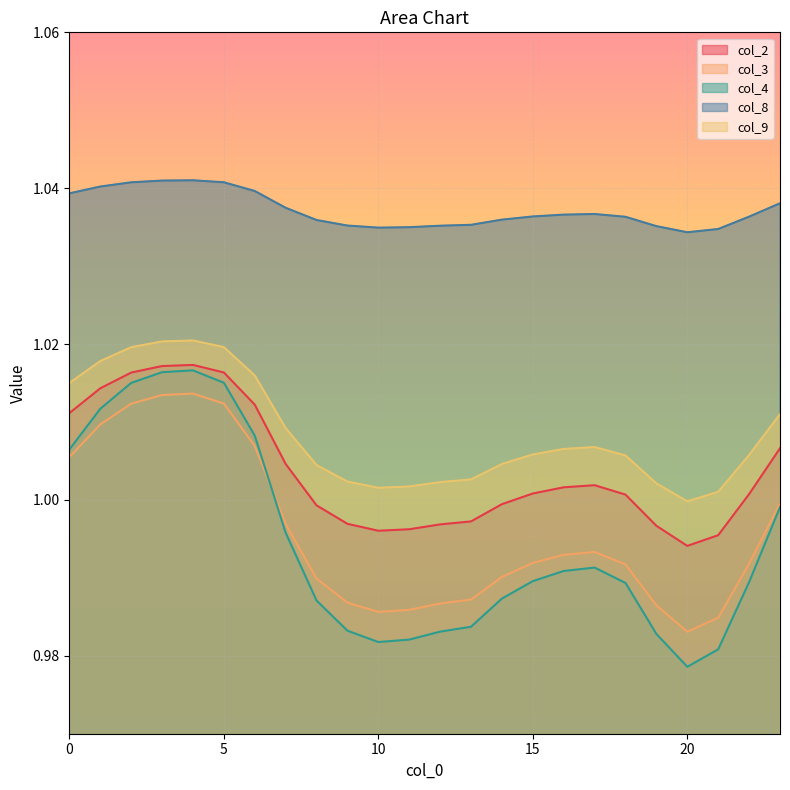

How many lines are shown in the chart?

5